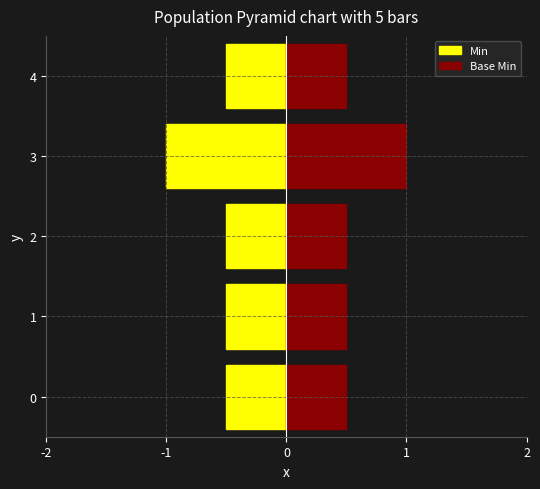

Between -2 and 0, which series saw the biggest shift?

Min